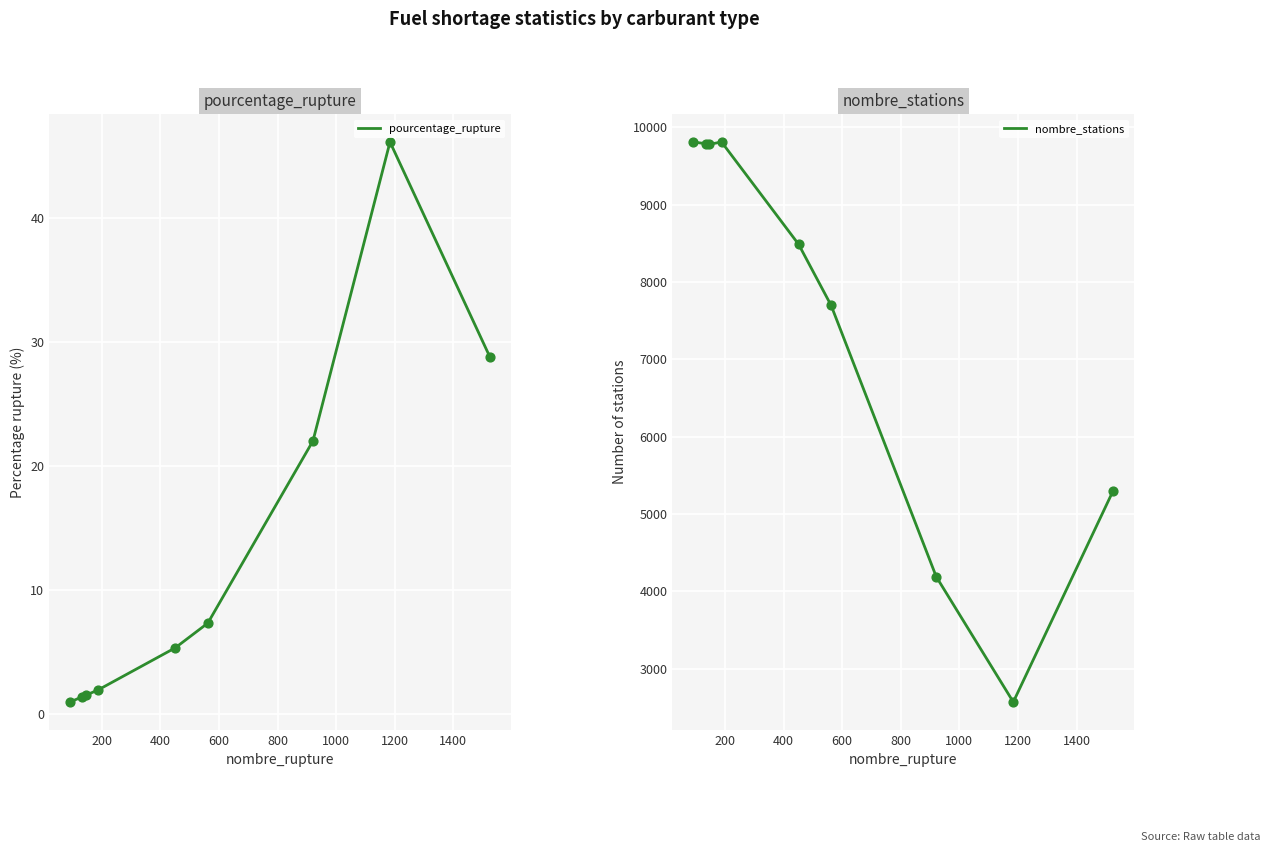

Which series contains the highest Y value?

nombre_stations